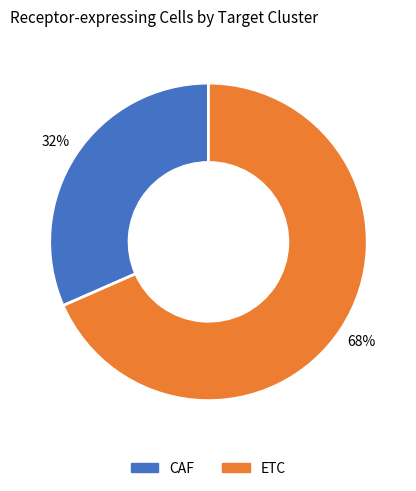

Is CAF the majority of the pie?

No